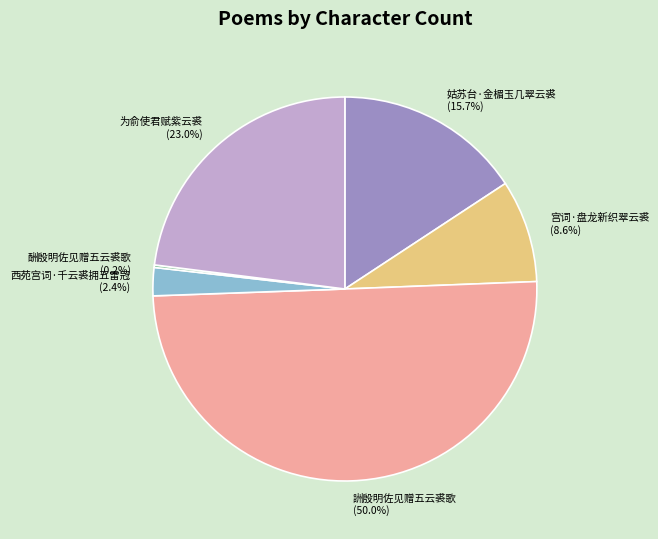

True or false: 詶殷明佐见赠五云裘歌 accounts for 50% of the total.

True